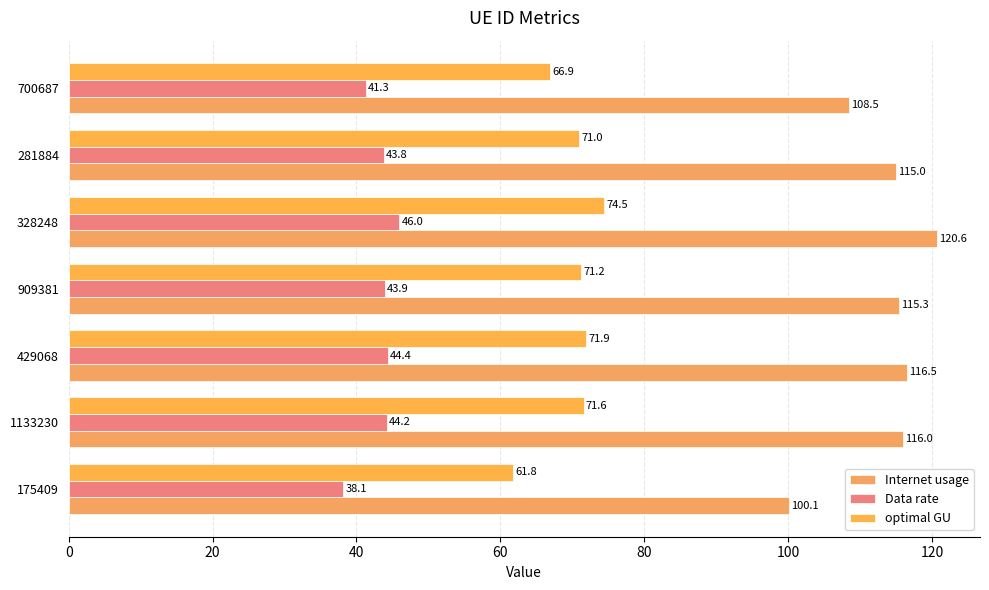

At which label is Data rate closest to 42?

700687